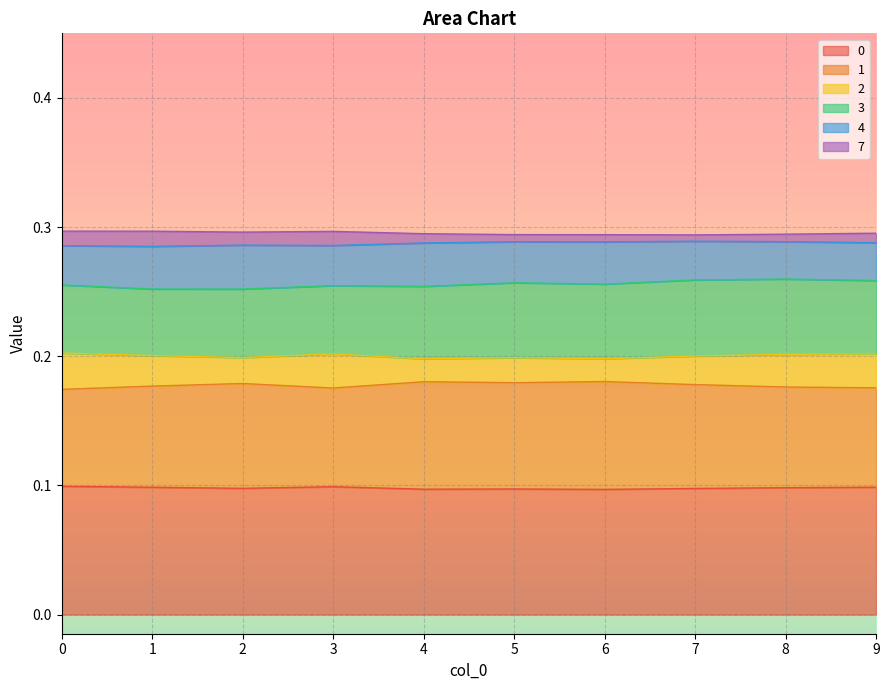

True or false: 7 and 1 cross at least once.

False